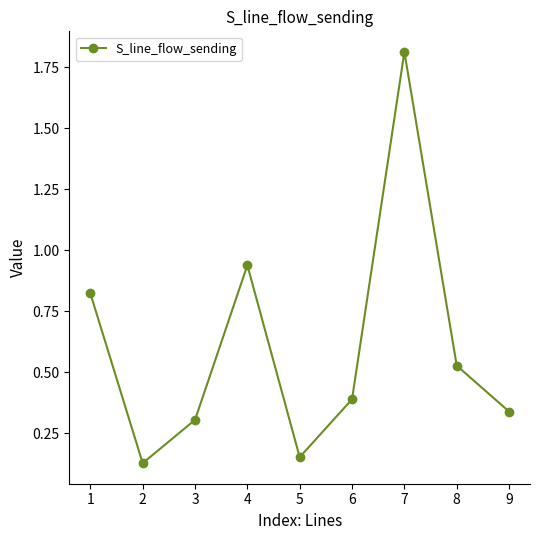

How many interior local valleys (lower than both neighbors) does the data have?

2